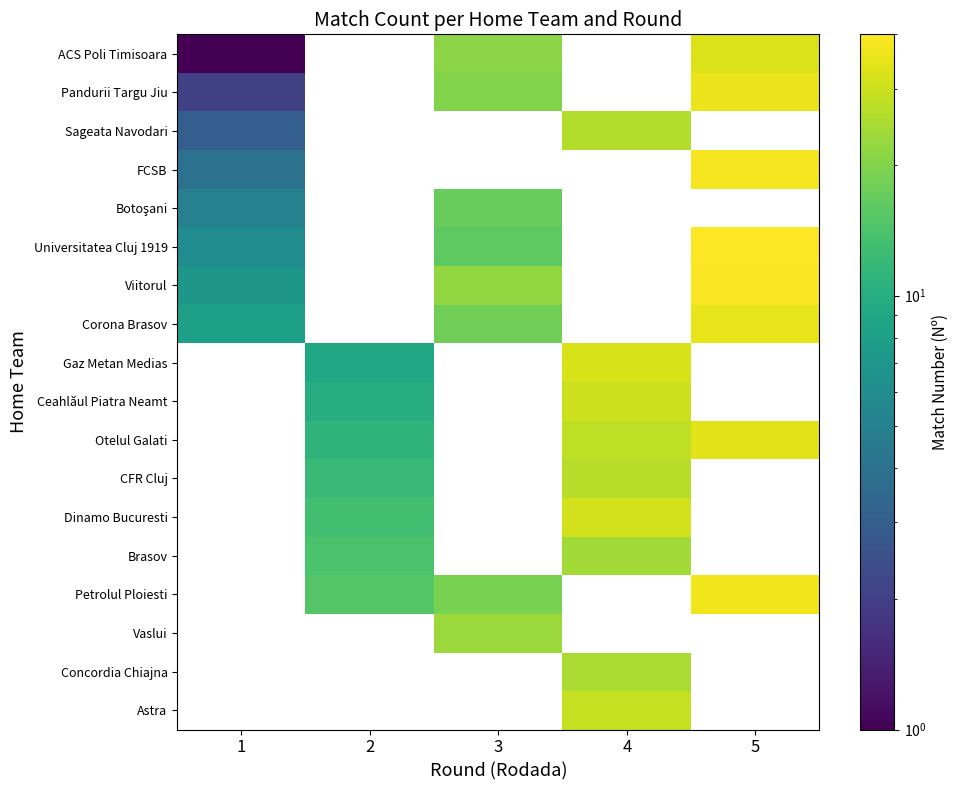

At how many categories does at least one series exceed 32?

1